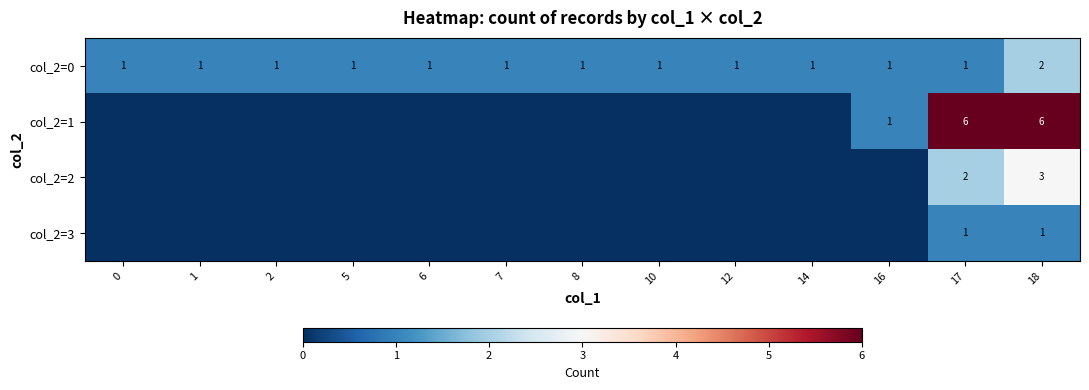

At which category is the sum across all series the highest?

18